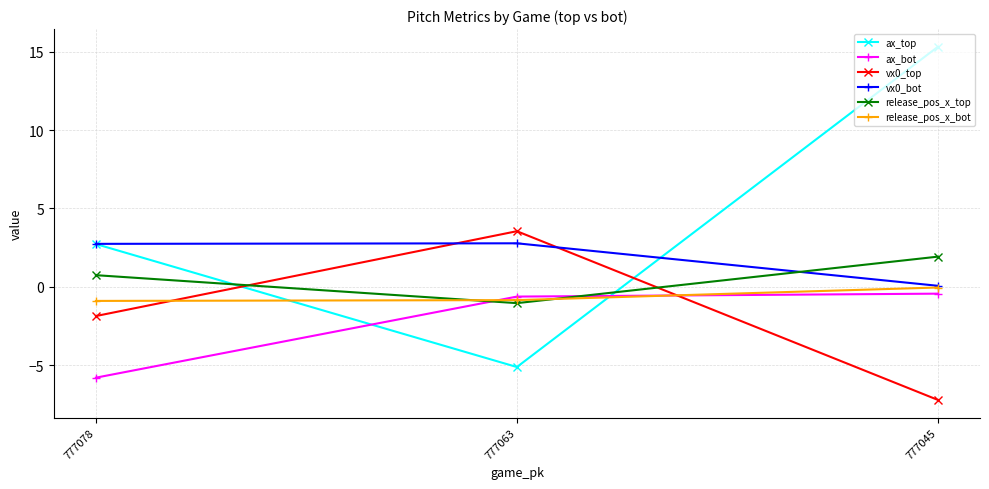

What is the total value across all series at 777063?

-1.3